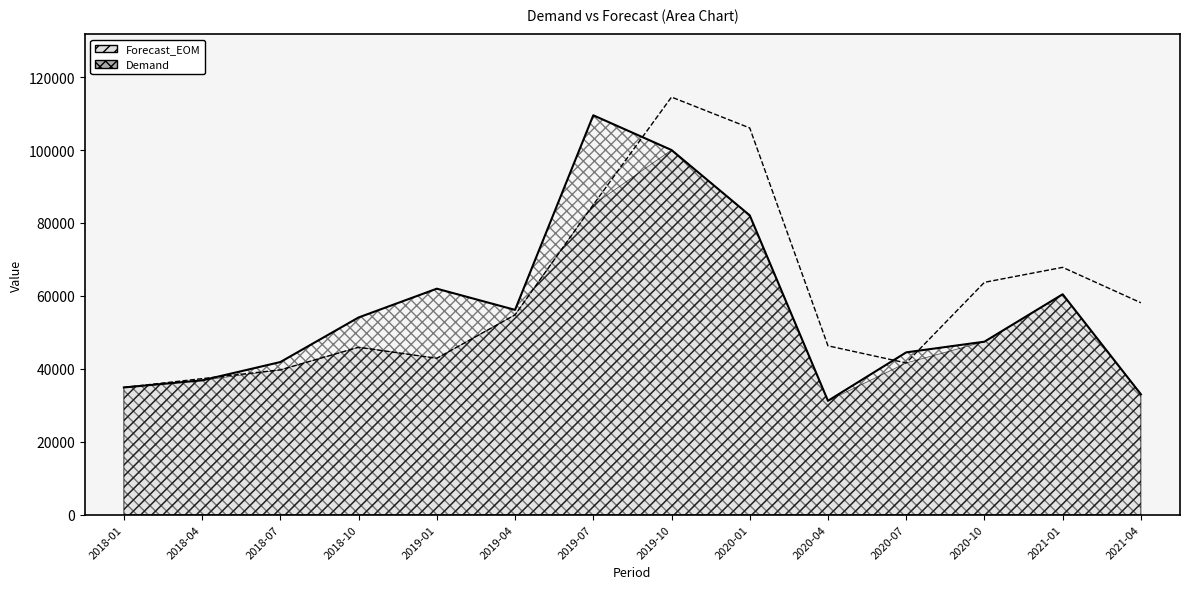

At 2019-04, list the series in order from smallest to largest.

Forecast_EOM, Demand